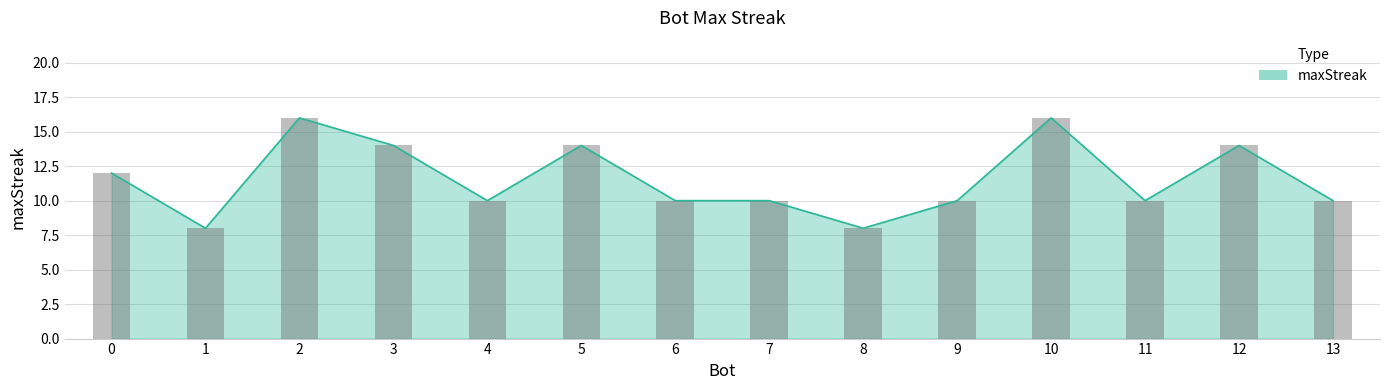

Is it true that the value at 1 is 8?

True